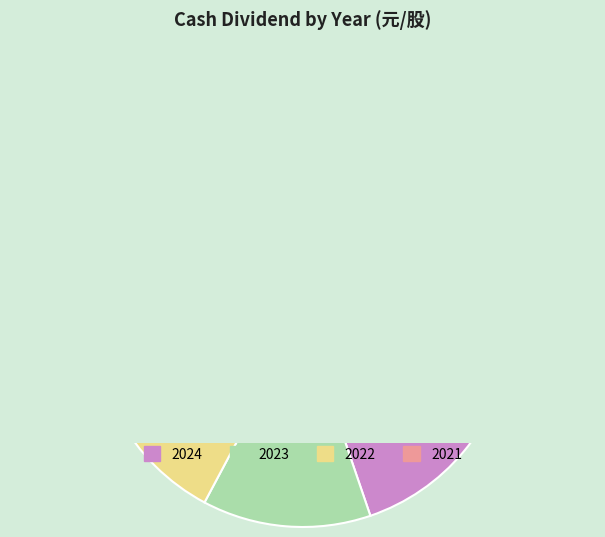

To the nearest percent, what percentage of the pie is 2023?

10%